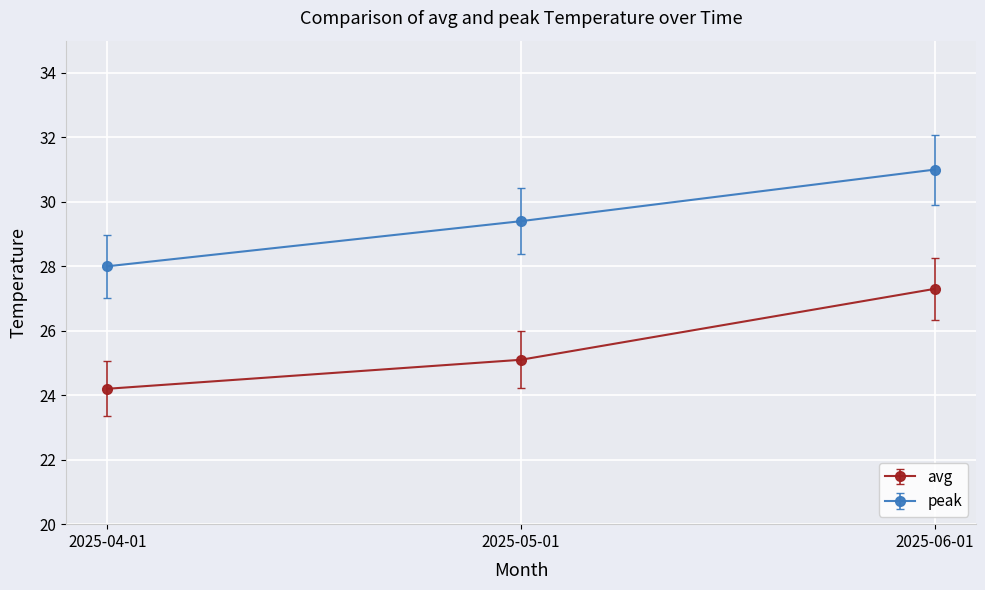

Reading left to right, transcribe all the data shown in this chart.

avg: 24.2	25.1	27.3
peak: 28.0	29.4	31.0